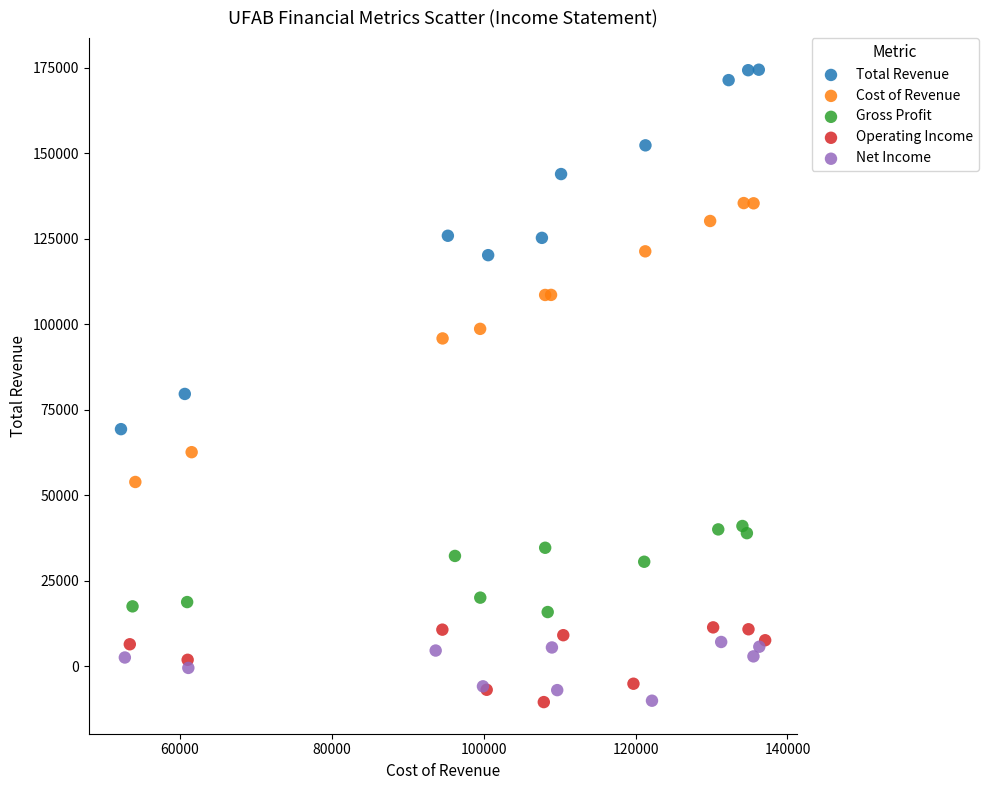

Which series reaches the maximum Y coordinate?

Total Revenue